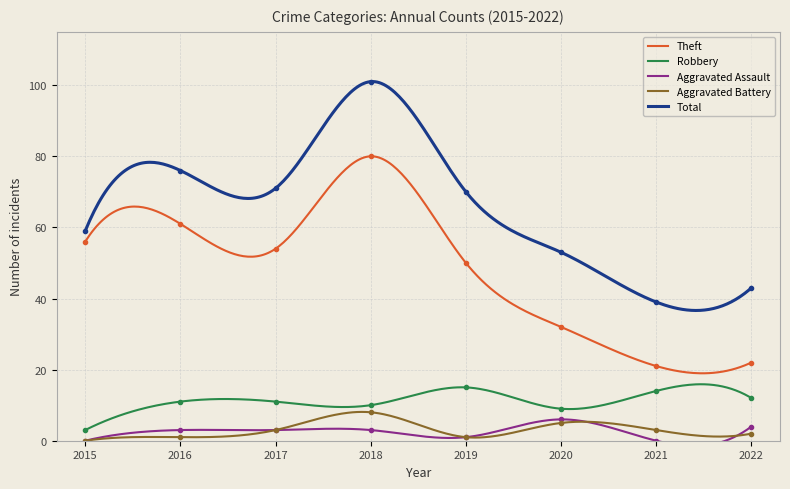

What is the difference between the maximum and second lowest values in the Total series?

64.4